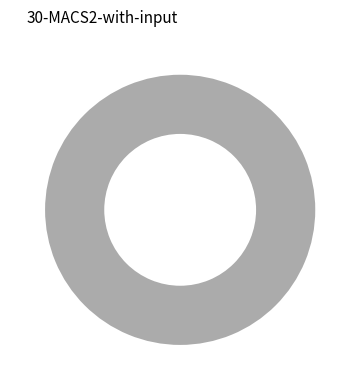

To the nearest percent, what portion does PV of future CF represent?

100%